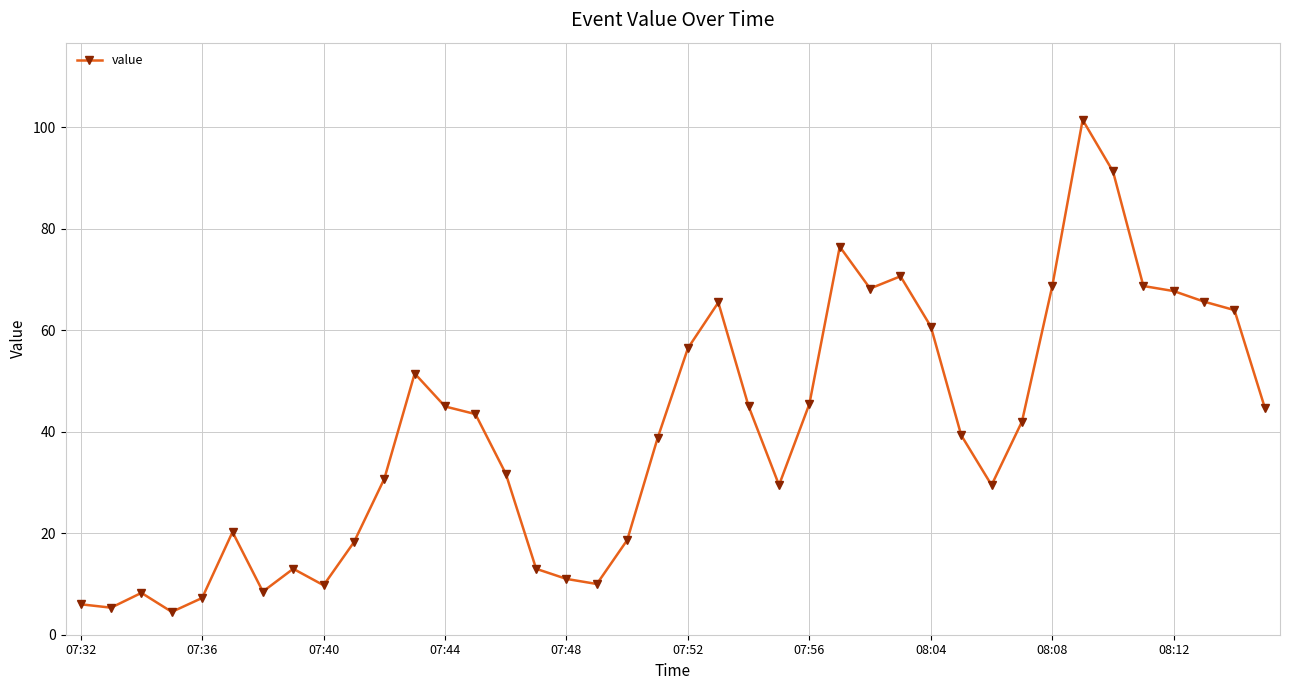

What is the difference between the second highest and minimum values?

86.8